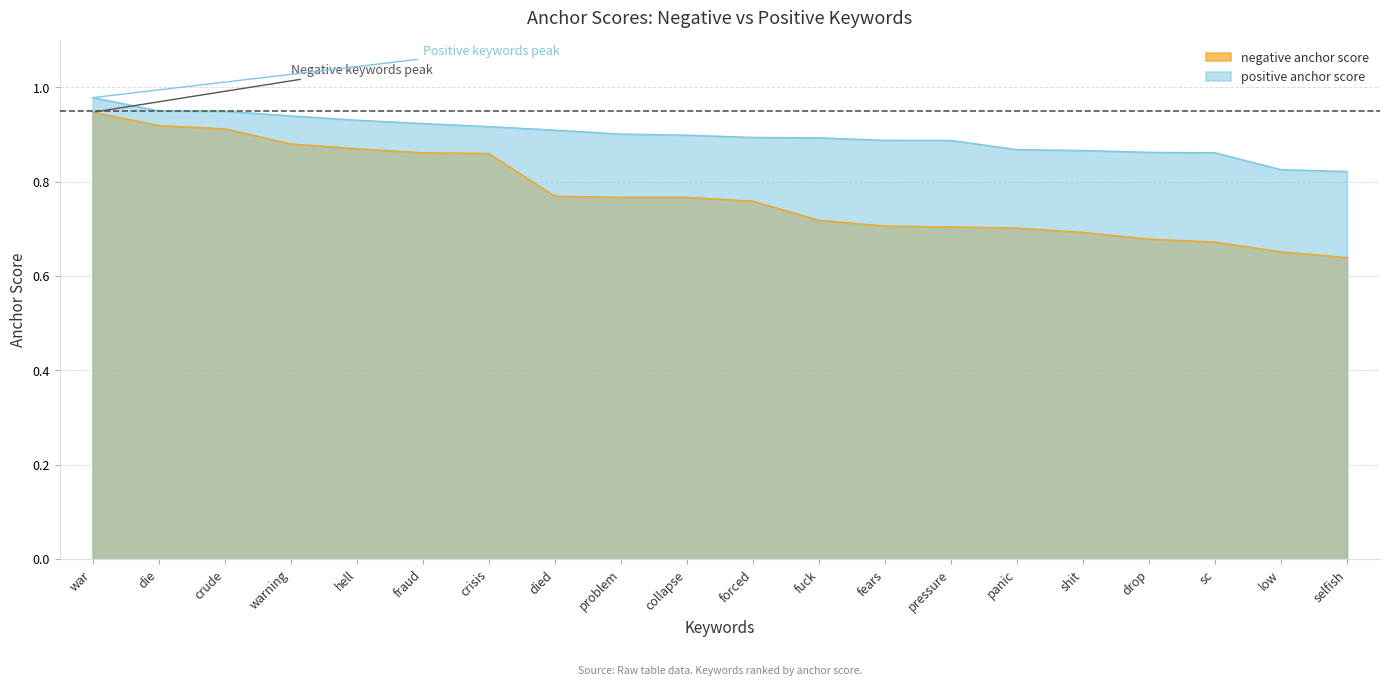

What is the value of the positive anchor score point at the 19th from the left?

0.8